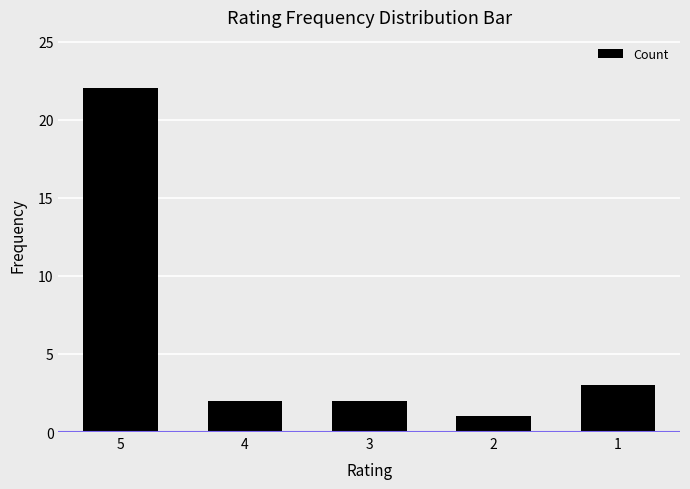

How many bars are there in total?

5